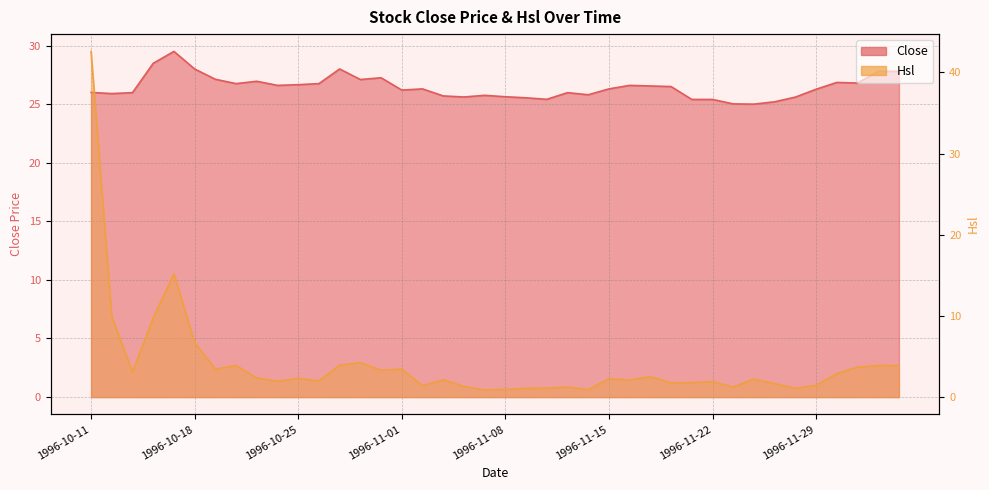

At which label is Hsl closest to 21?

1996-10-17